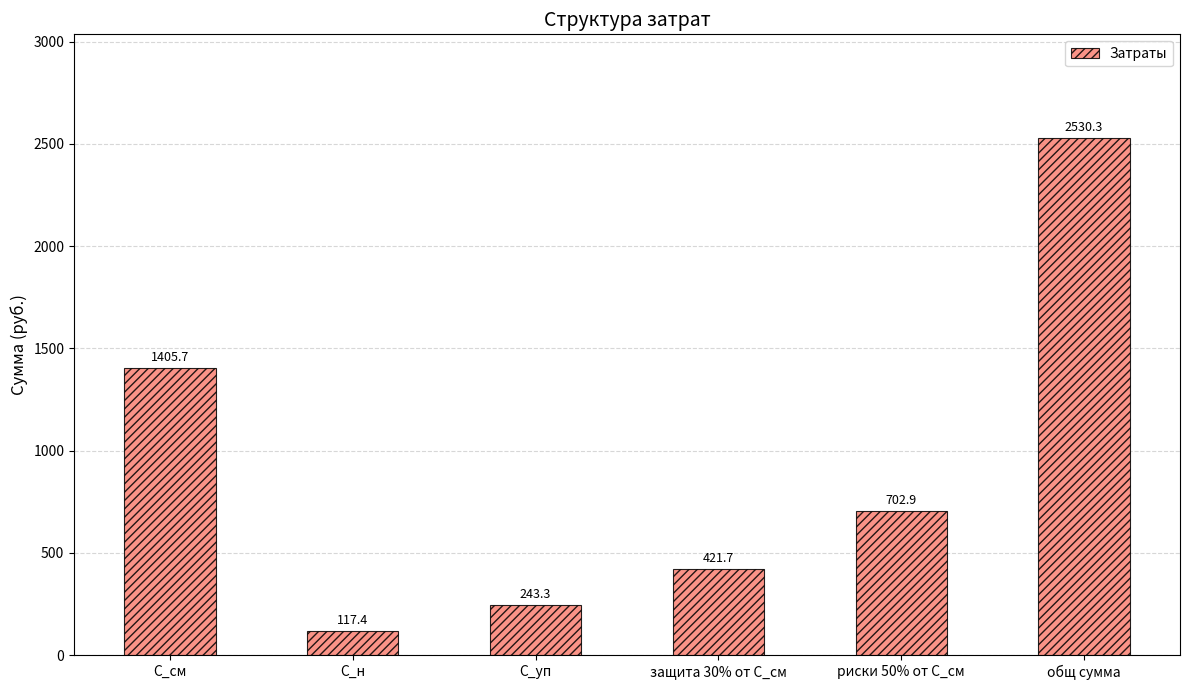

Is it true that the value at риски 50% от С_см is 702.9?

True